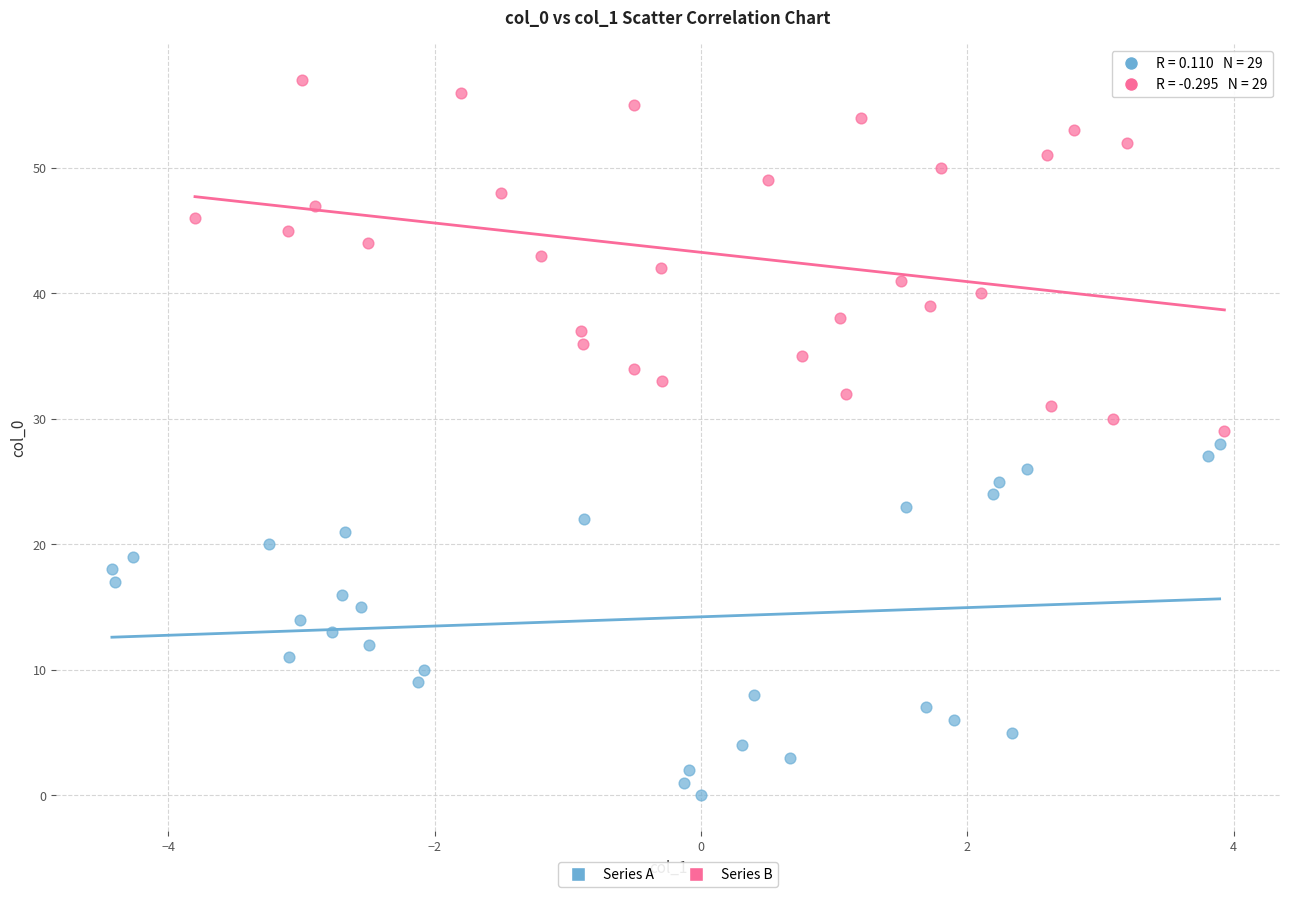

Which series reaches the minimum Y coordinate?

Series A